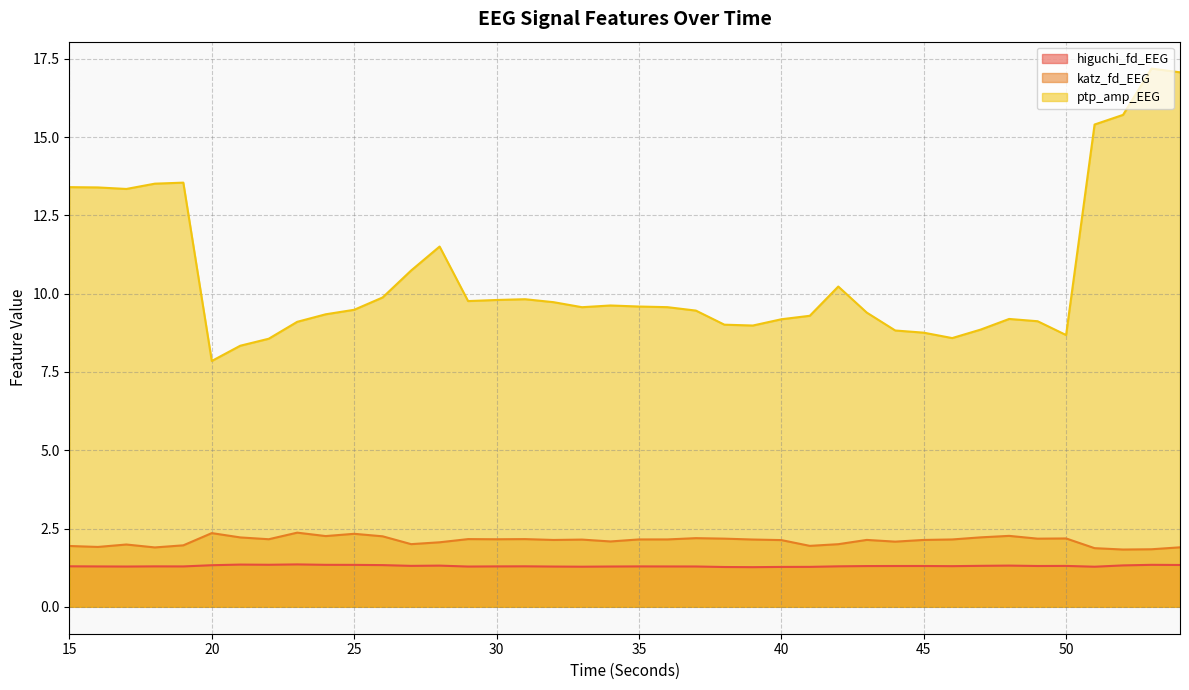

True or false: ptp_amp_EEG and higuchi_fd_EEG cross at least once.

False